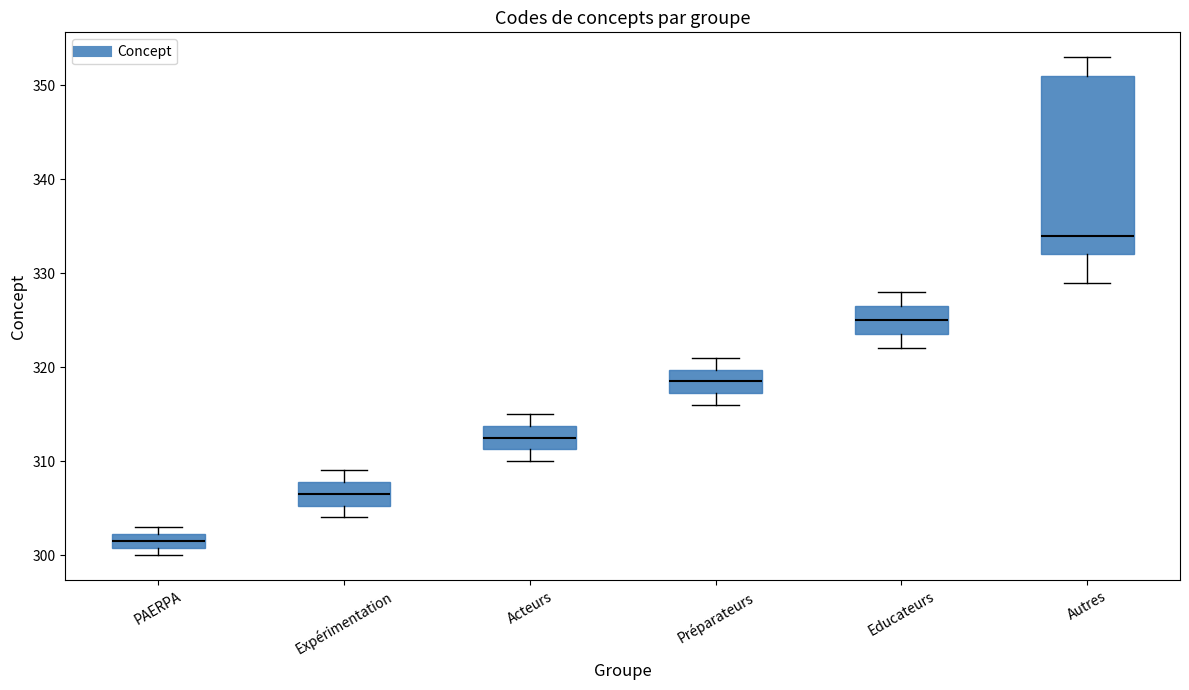

Which box is the tallest, from its lower edge to its upper edge?

Autres